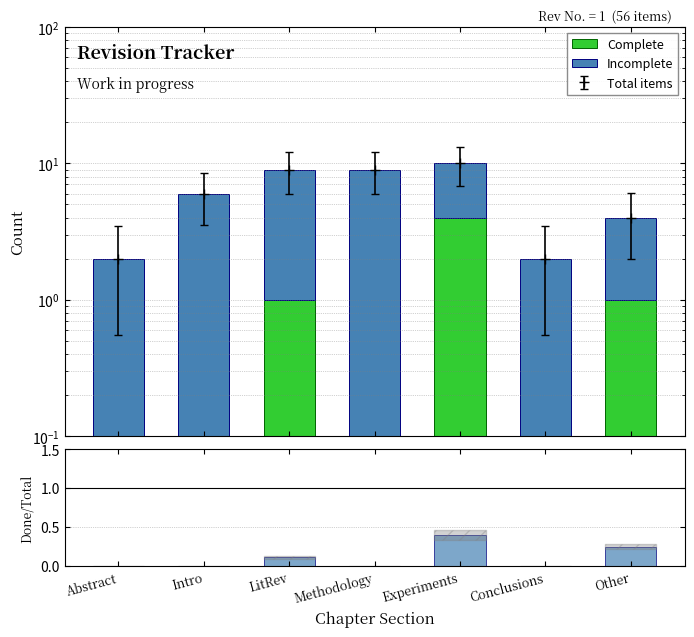

Count the number of categories in the chart.

7